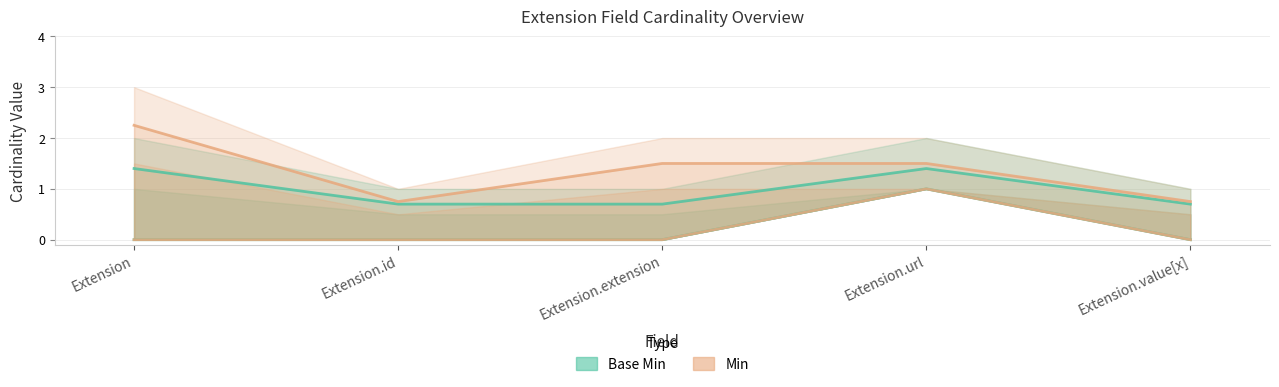

True or false: Min and Base Min cross at least once.

False